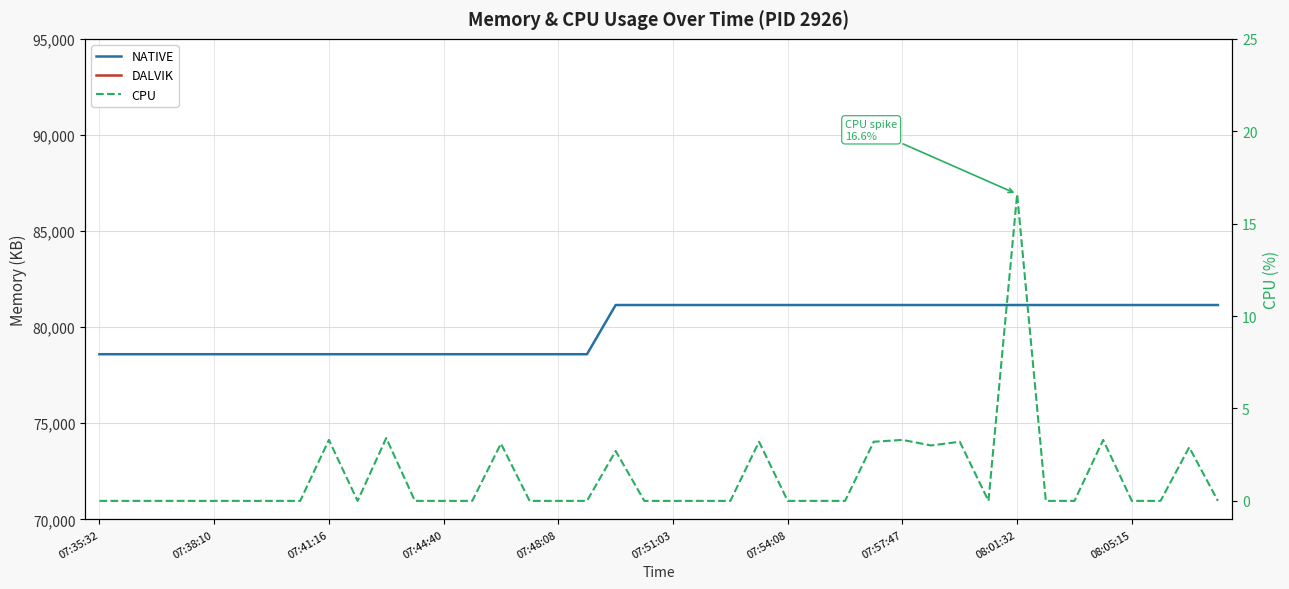

Is this an area chart (filled region under the line)?

No